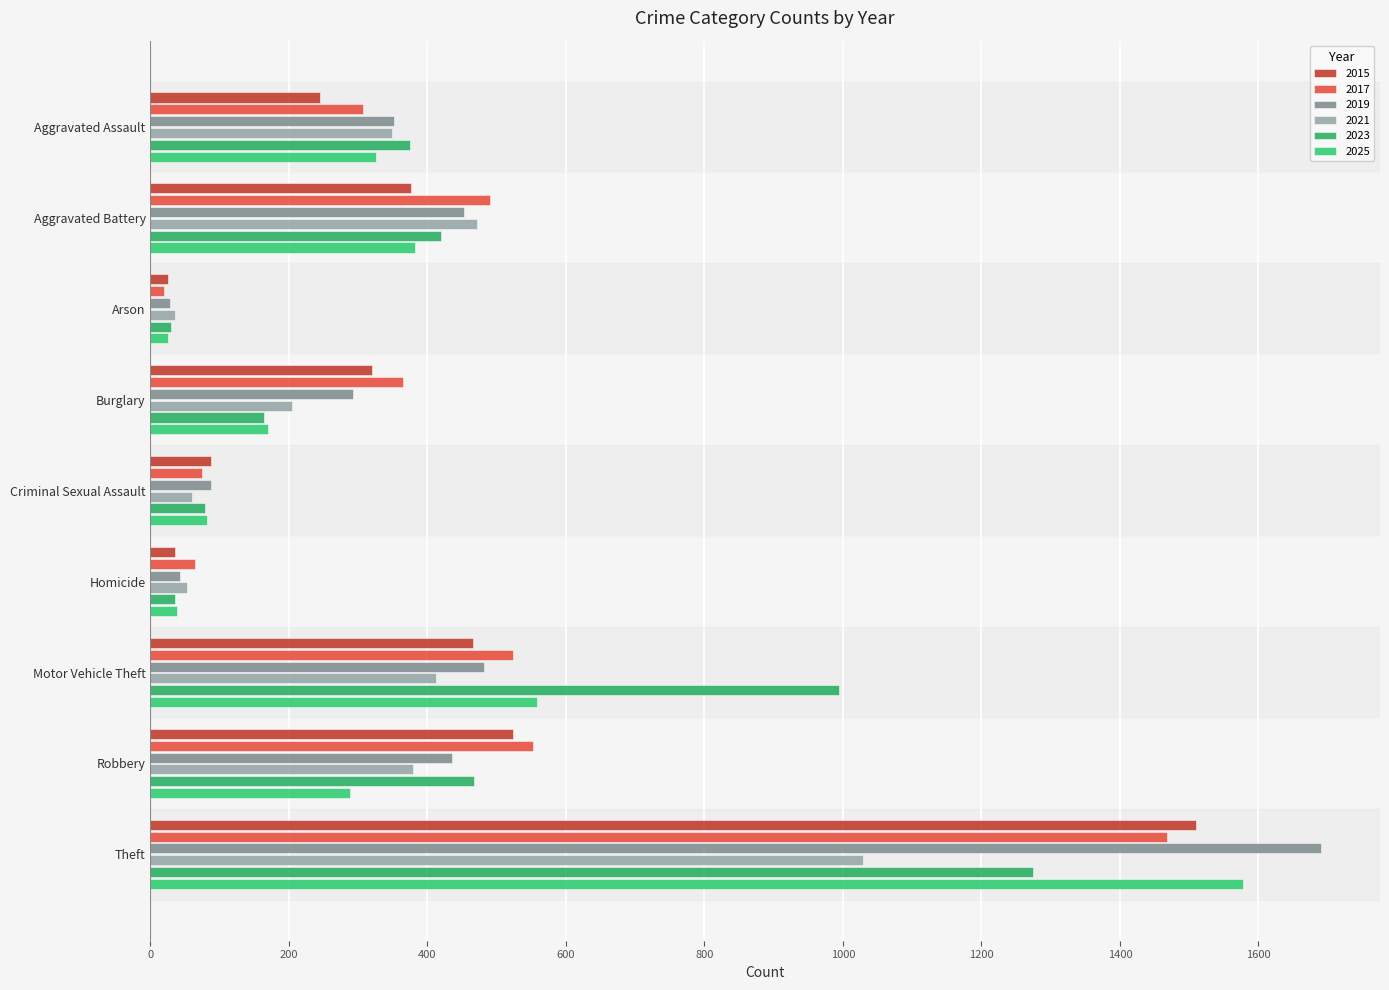

At which category is the sum across all series the highest?

Theft